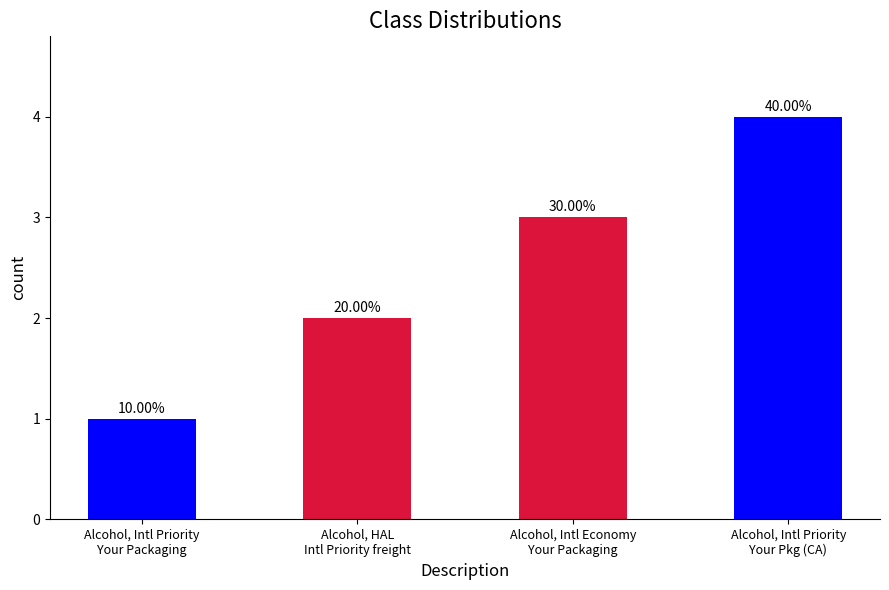

How many bars are there in total?

4